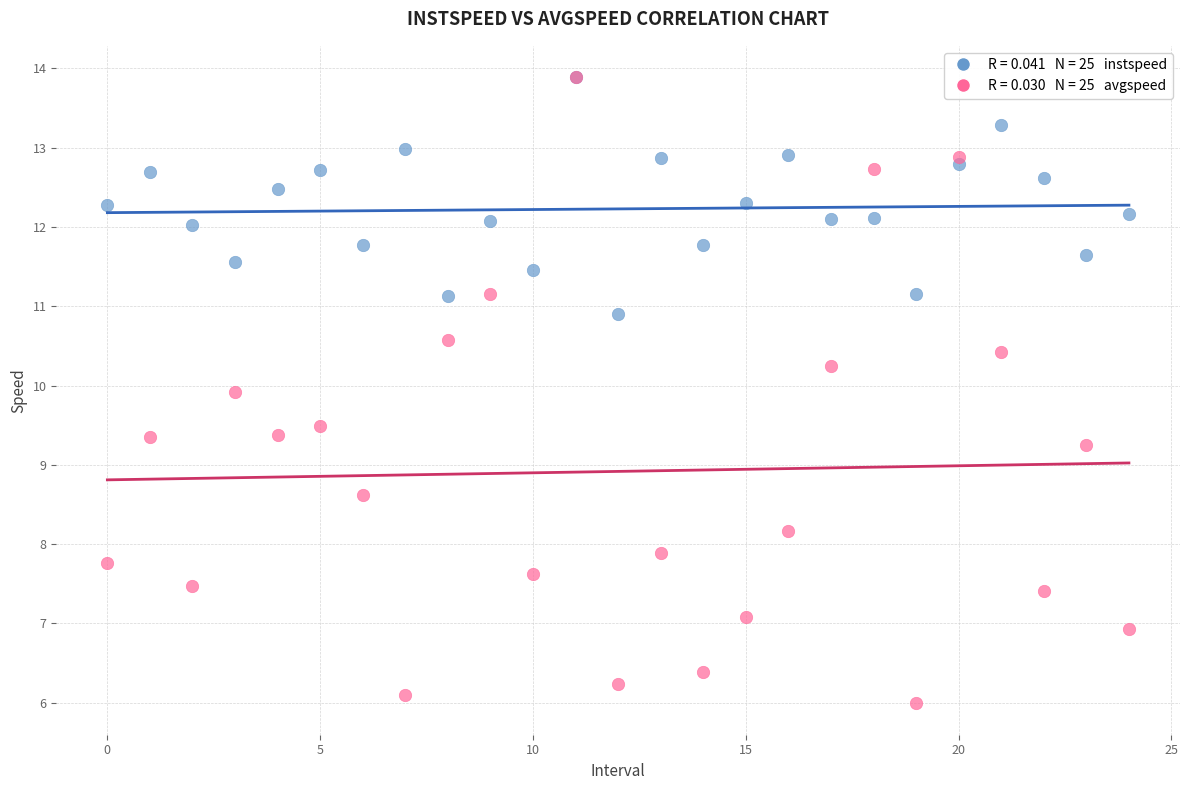

Across all series, what Y value is closest to 9?

9.3